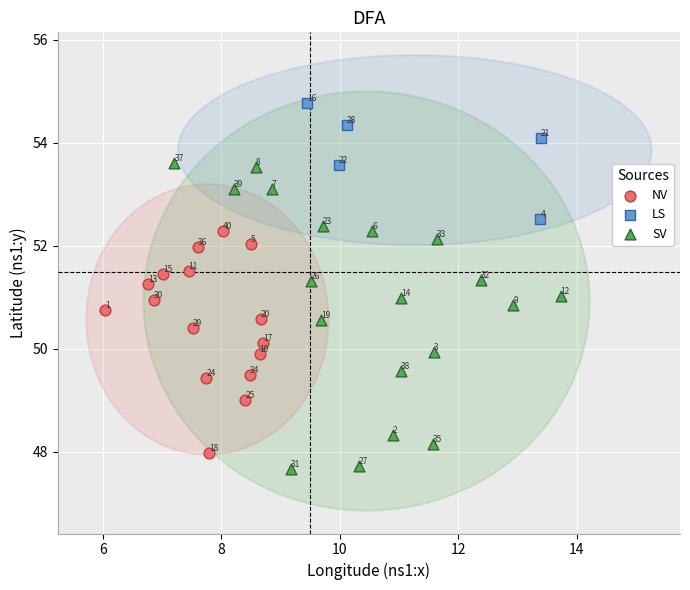

Which series has the largest Y range (max minus min)?

SV